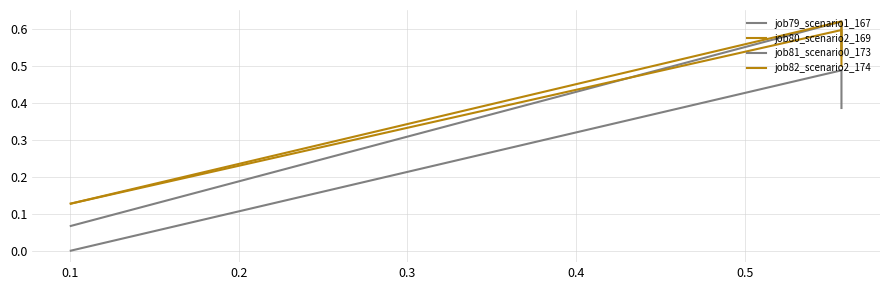

Is the value of job82_scenario2_174 at 0.0 greater than the value of job80_scenario2_169 at 0.0?

No